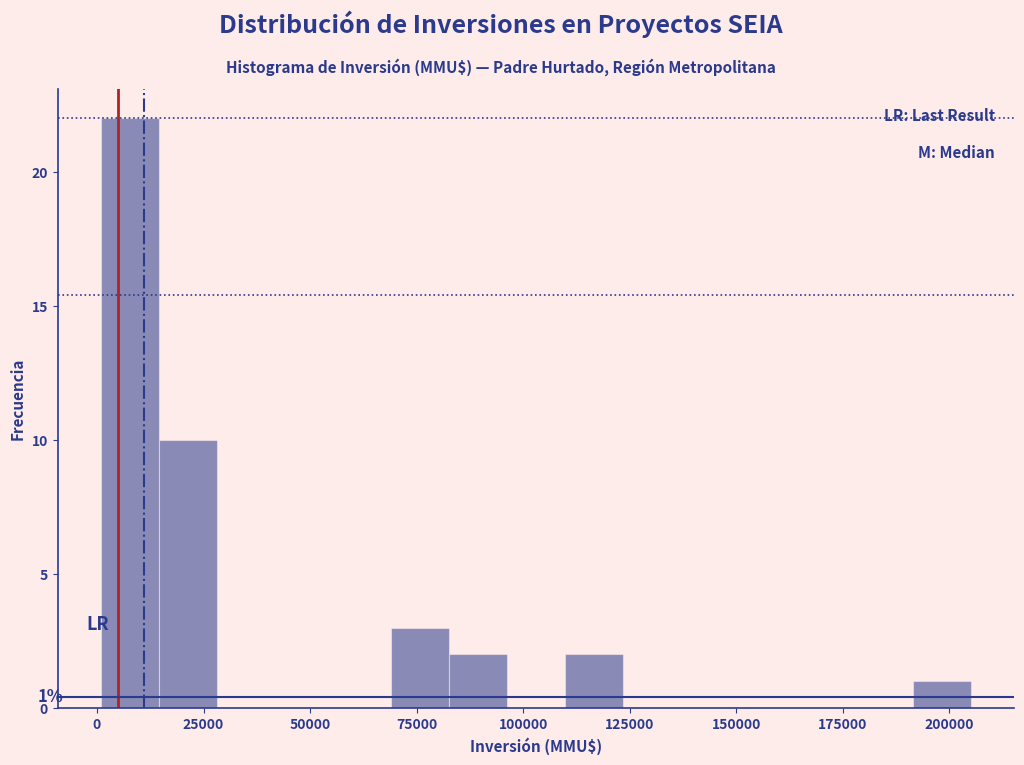

Around what value on the x-axis is the tallest bar? Give the approximate position of its centre, as read against the axis.

10000